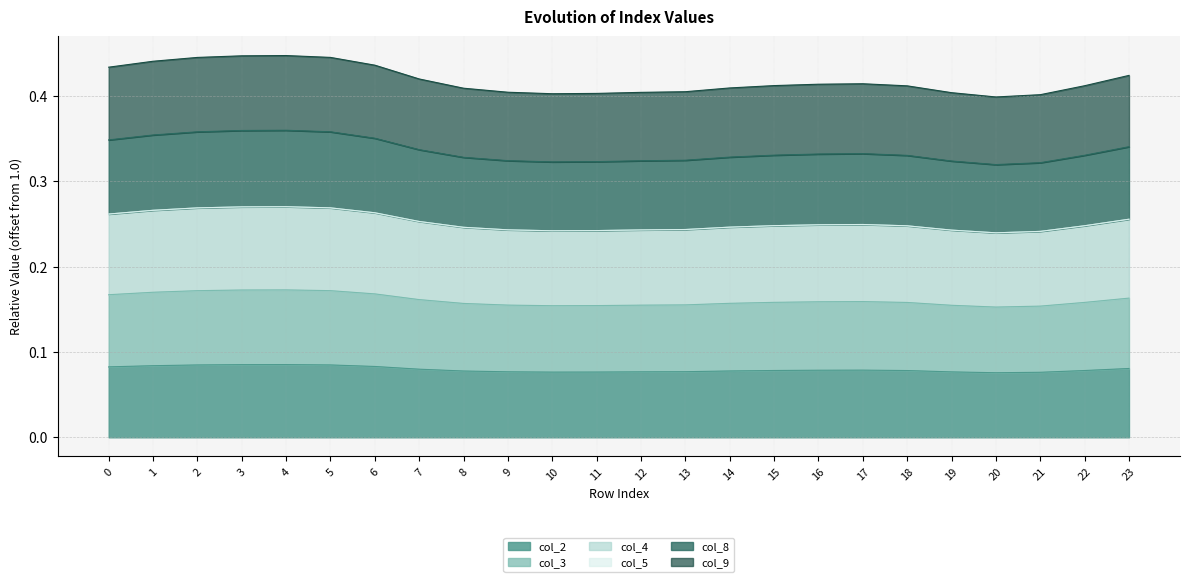

True or false: col_8 and col_3 cross at least once.

False